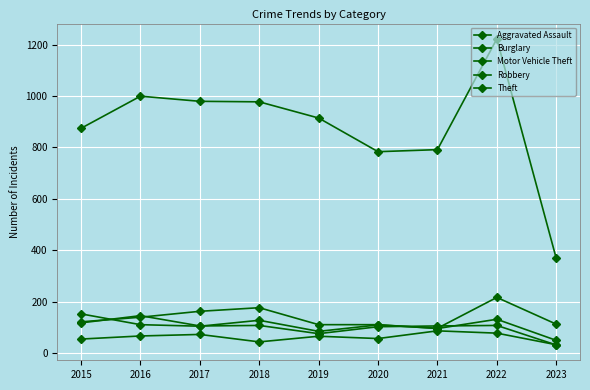

At which category is the sum across all series the highest?

2022